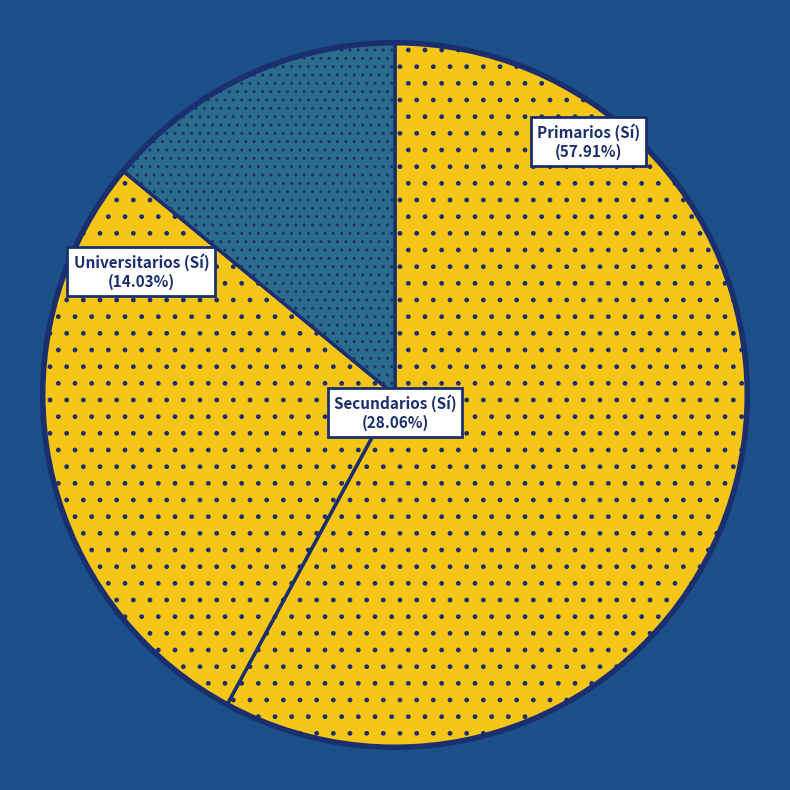

True or false: Universitarios (Sí) accounts for 14% of the total.

True